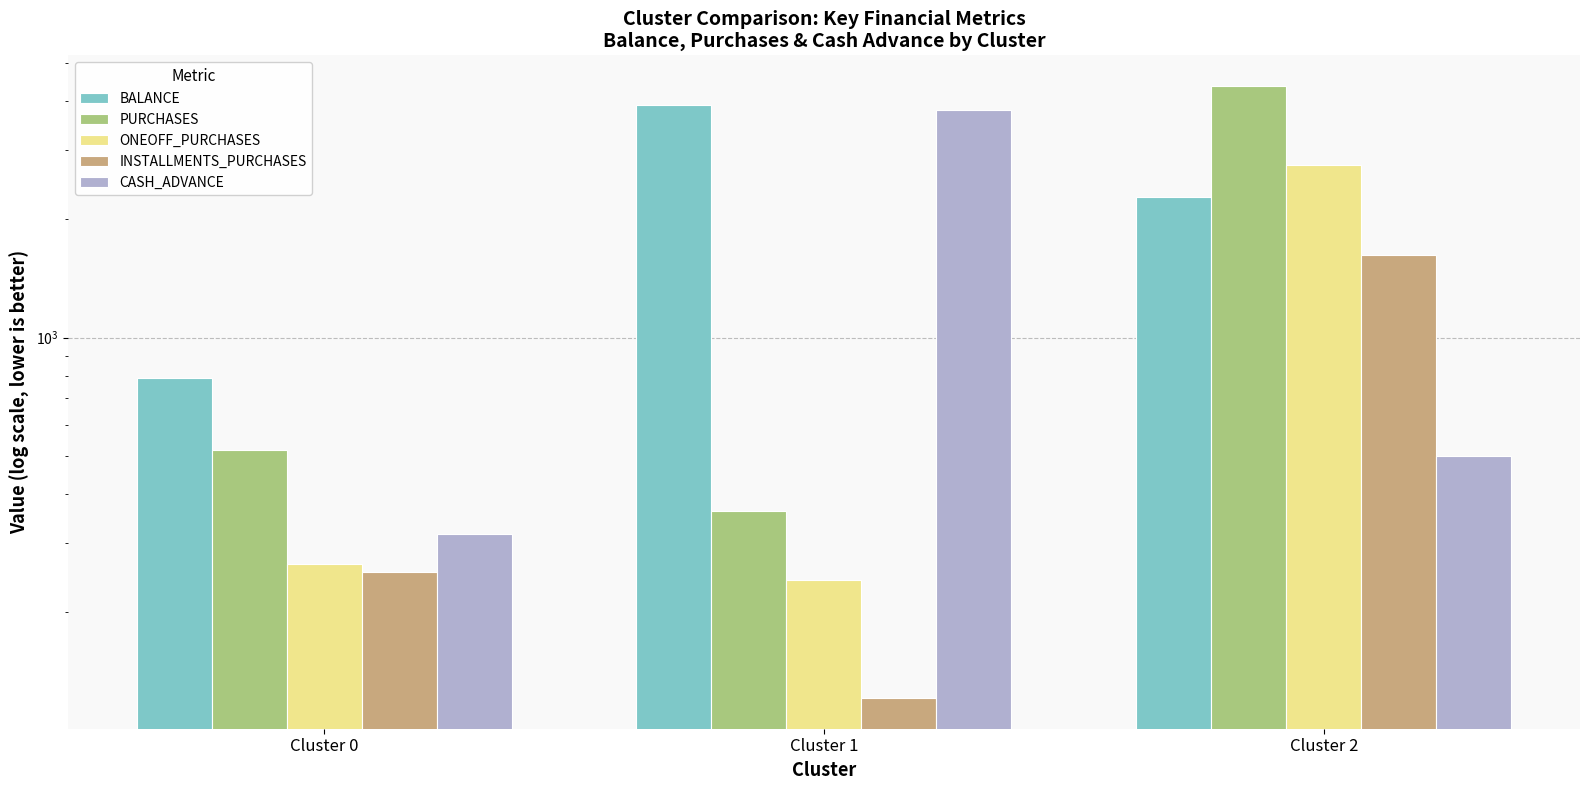

Count the number of categories in the chart.

3